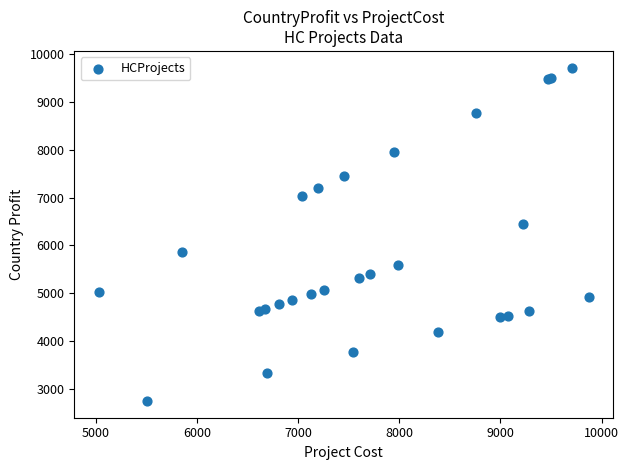

What Y value in the scatter plot is closest to 6233?

6453